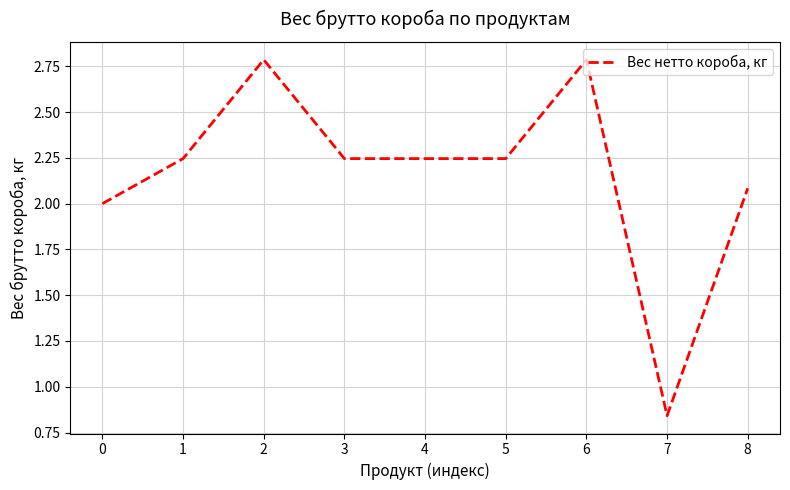

Approximately how many times larger is the value at 6 compared to 8?

1.3